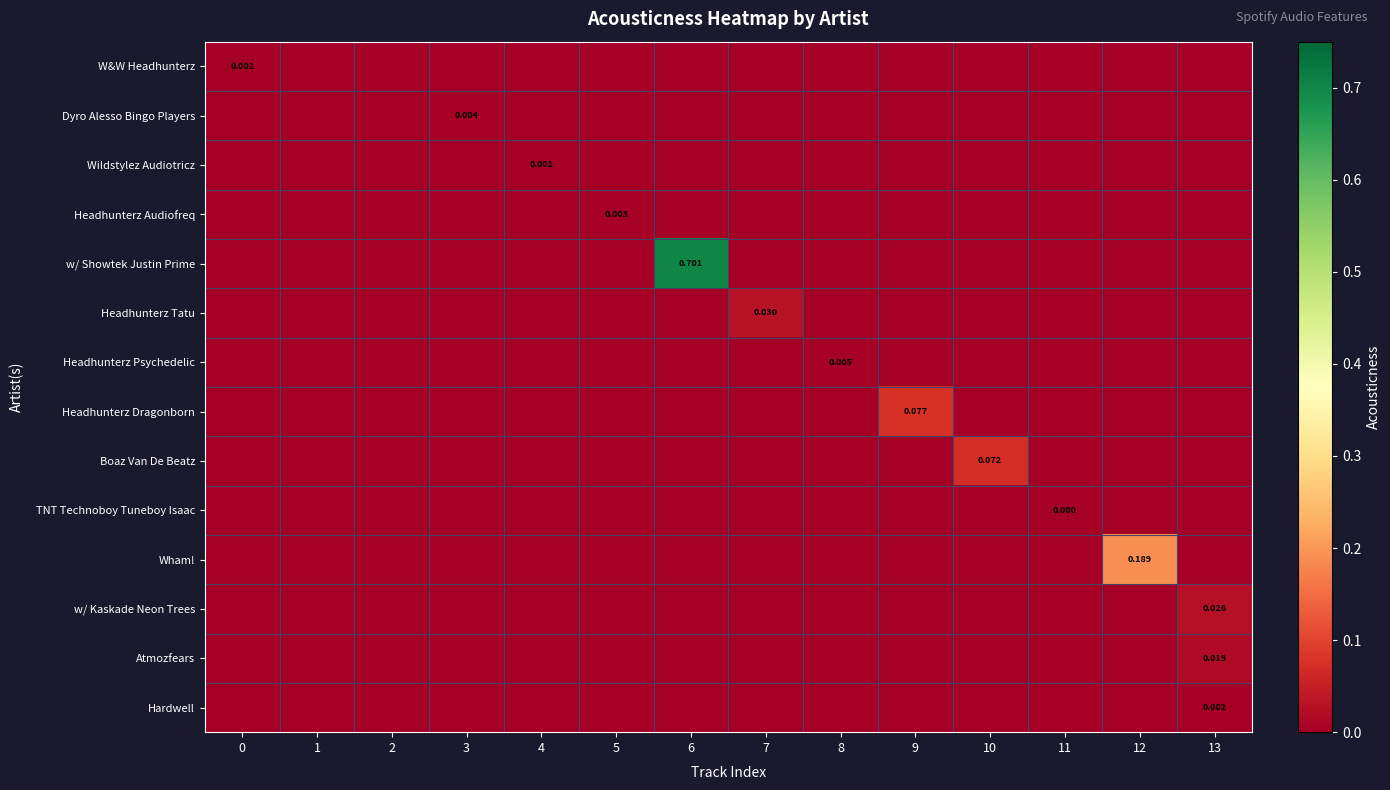

The value of Wildstylez Audiotricz at 13 is -0.0. True or false?

False